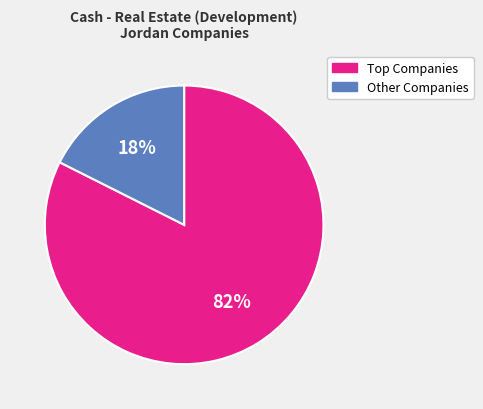

Is there a majority slice in this chart?

Yes